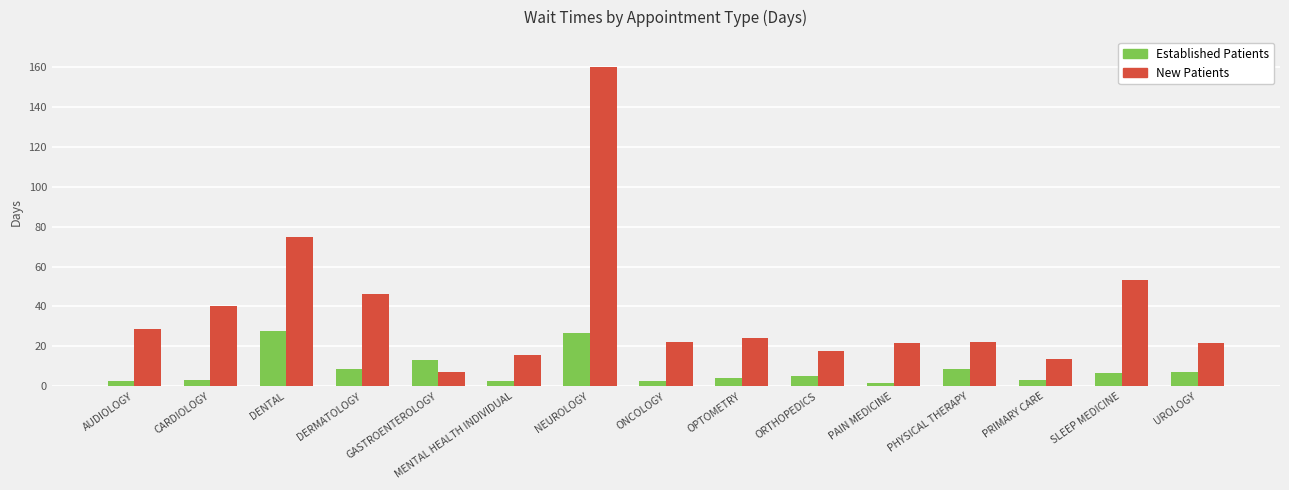

What is the greatest value displayed?

160.1